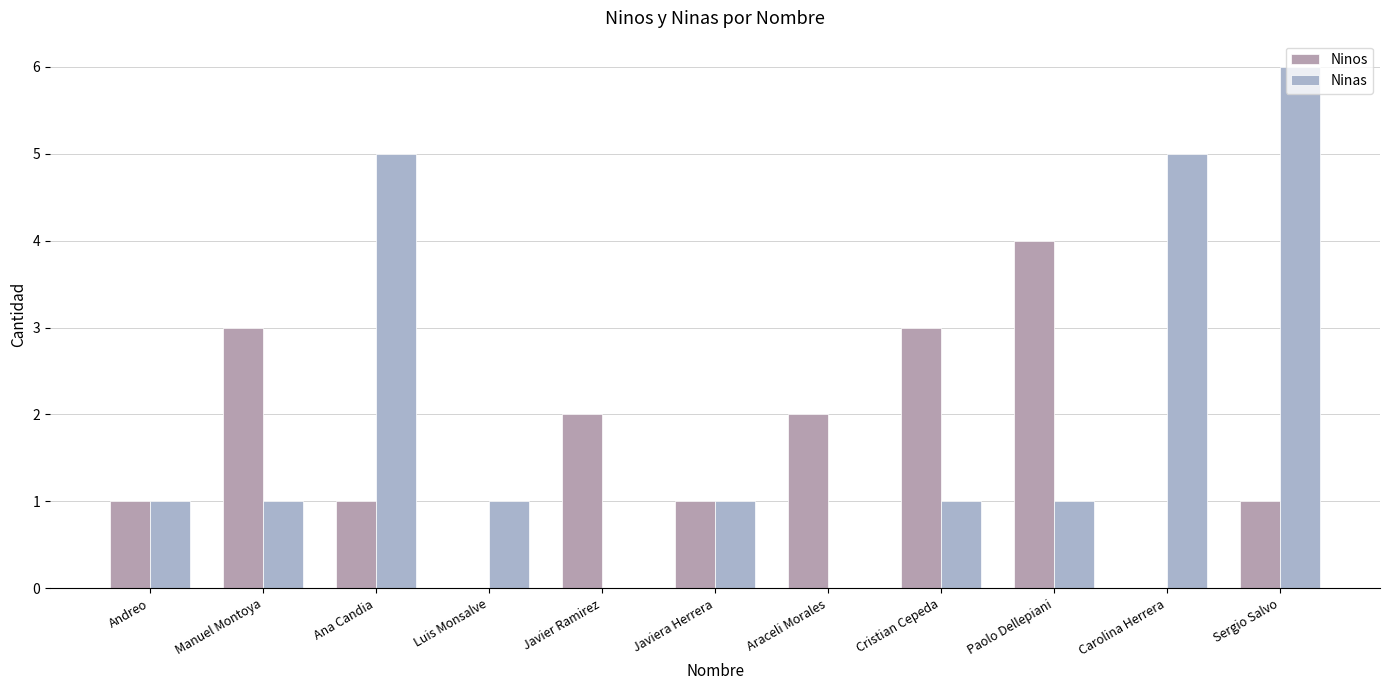

Count the Ninos values in the range 1 to 3.

8